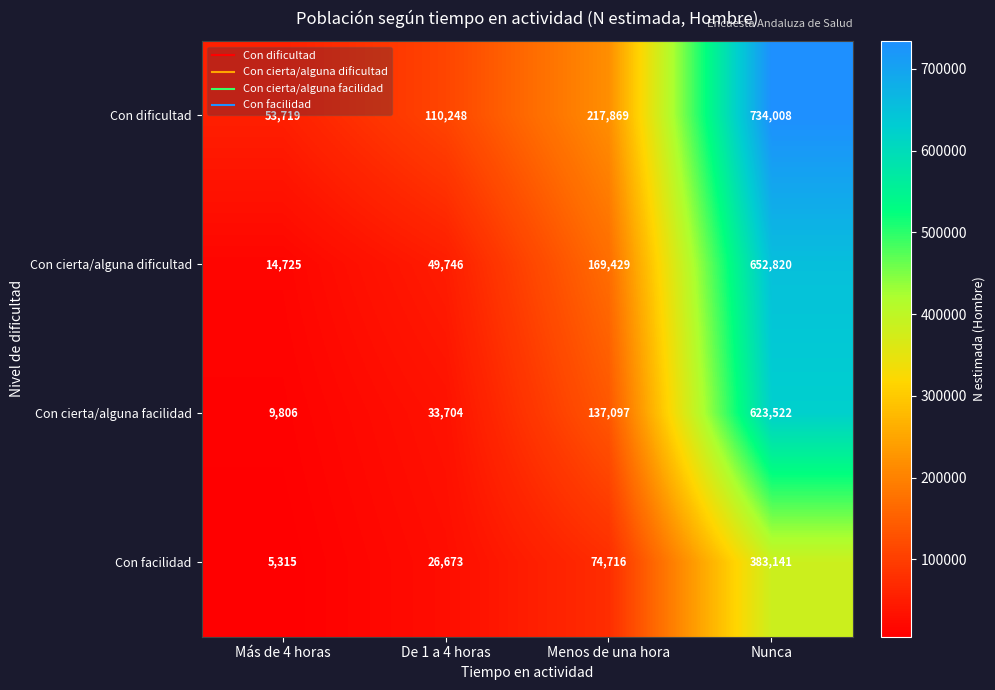

Rank the categories by Con cierta/alguna dificultad value from highest to lowest.

Nunca, Menos de una hora, De 1 a 4 horas, Más de 4 horas